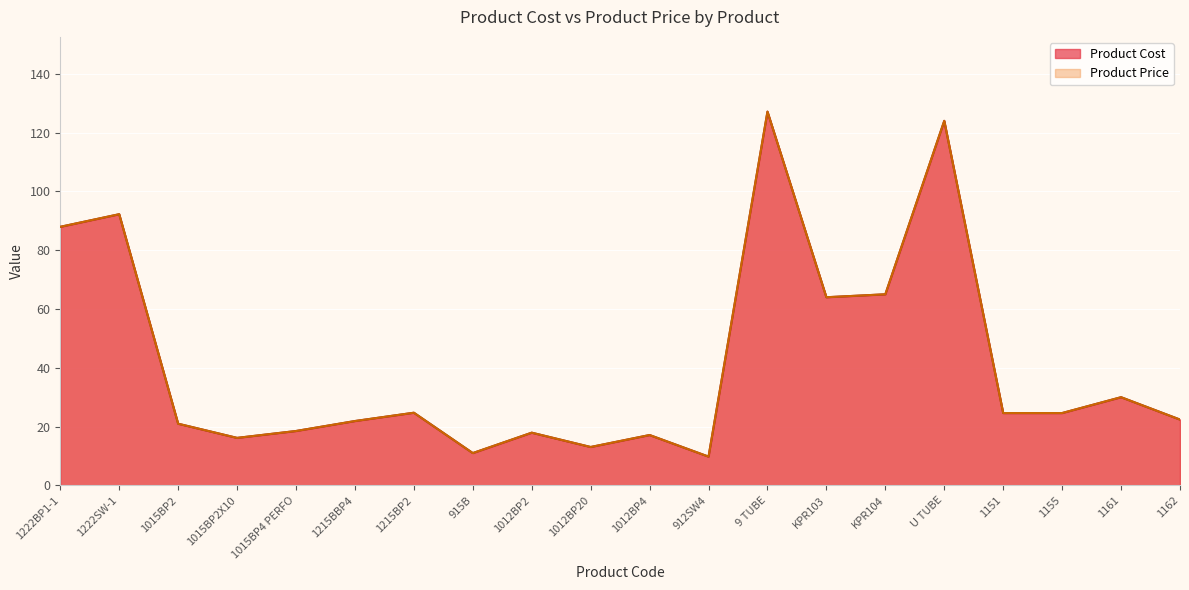

What is the total value across all series at 9 TUBE?

254.3